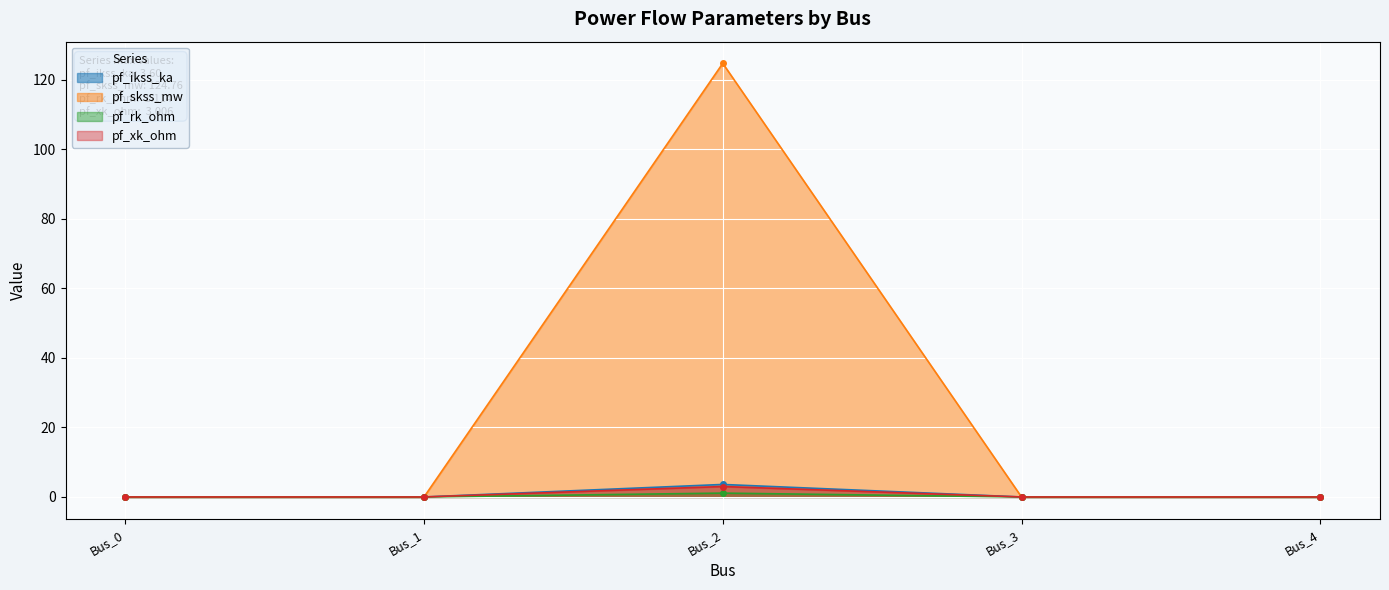

How many data points does each series have?

5